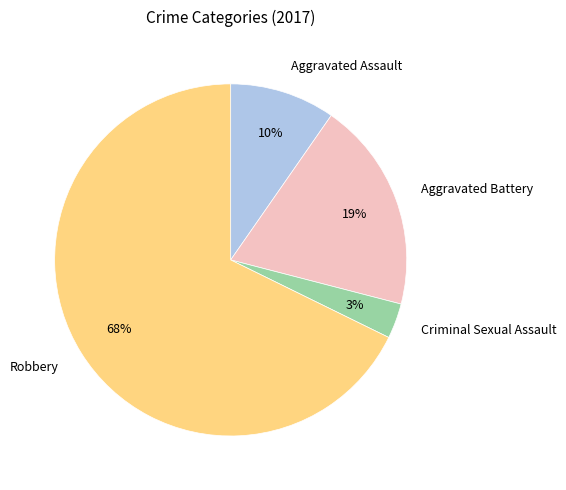

Is there any slice that represents more than half of the pie?

Yes